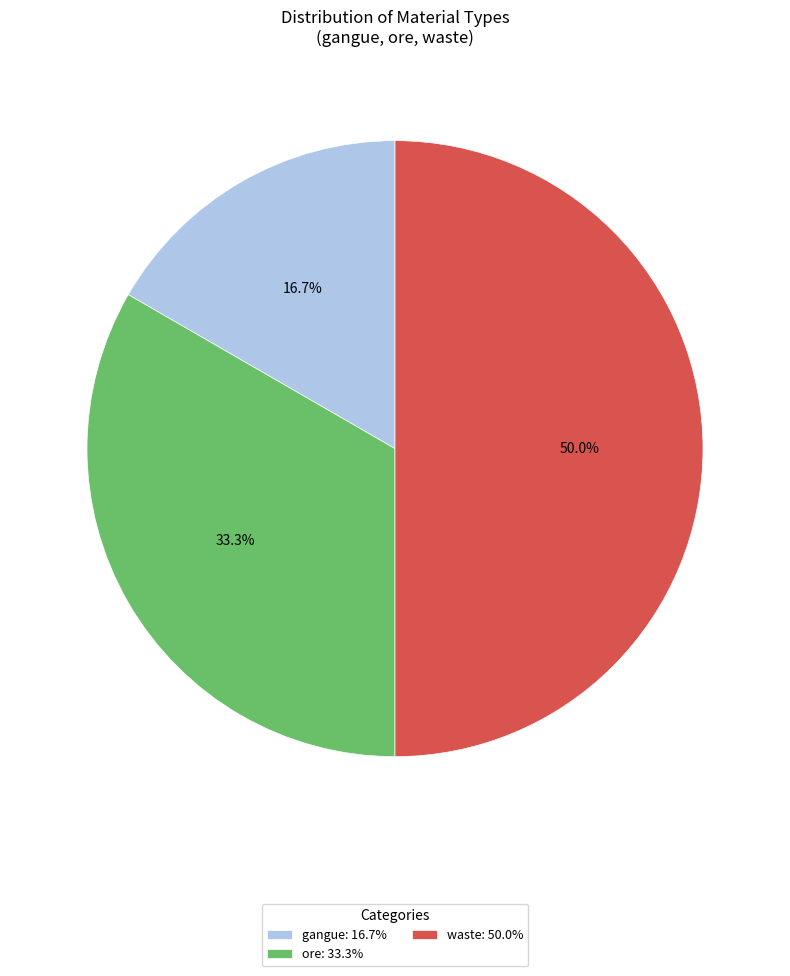

Does ore represent more than half of the total?

No